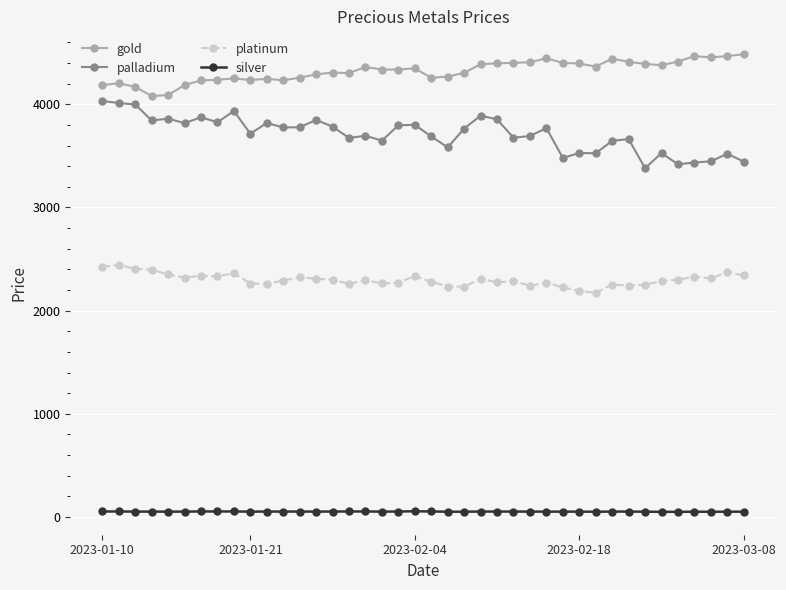

Count the number of categories in the chart.

40